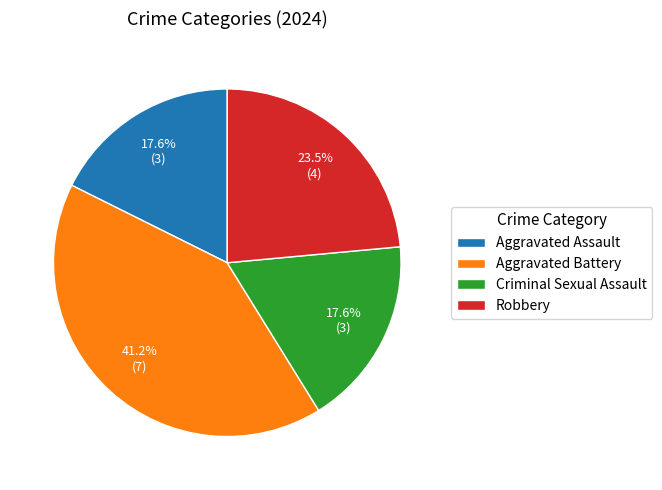

Which category has the biggest portion of the pie?

Aggravated Battery